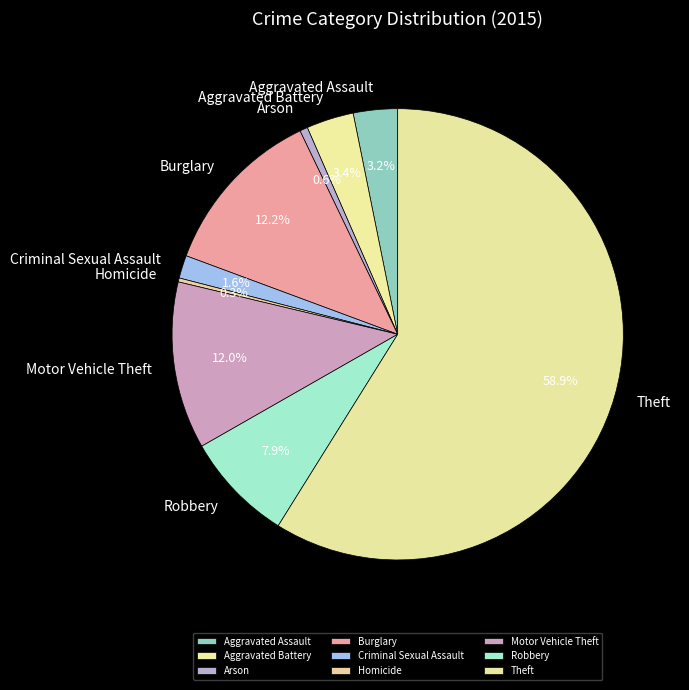

What percentage do Aggravated Assault and Homicide together represent?

3.5%